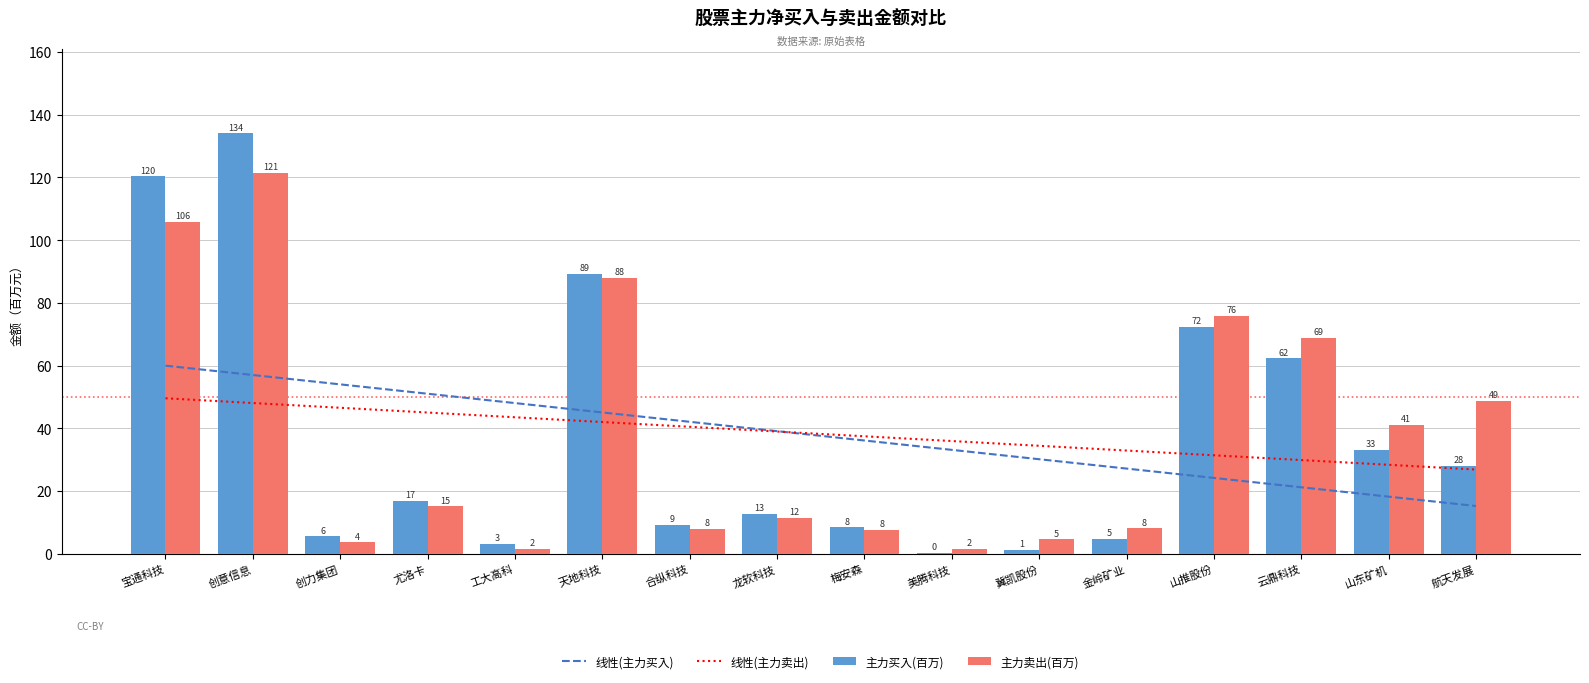

What is the difference between the maximum and minimum values in the 主力买入(百万) series?

133.7